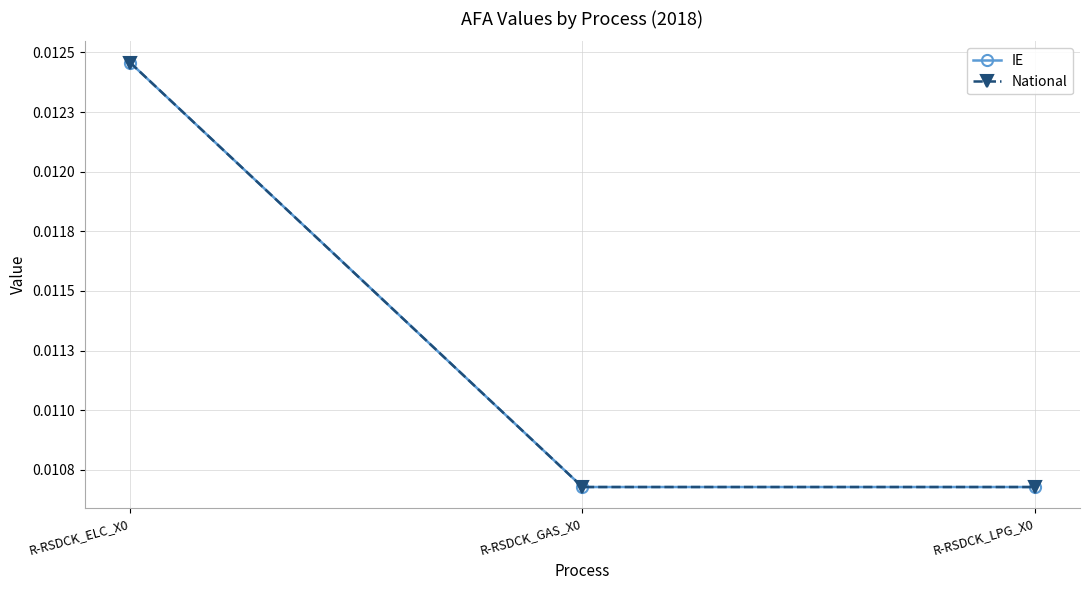

Does the chart have visible grid lines?

Yes